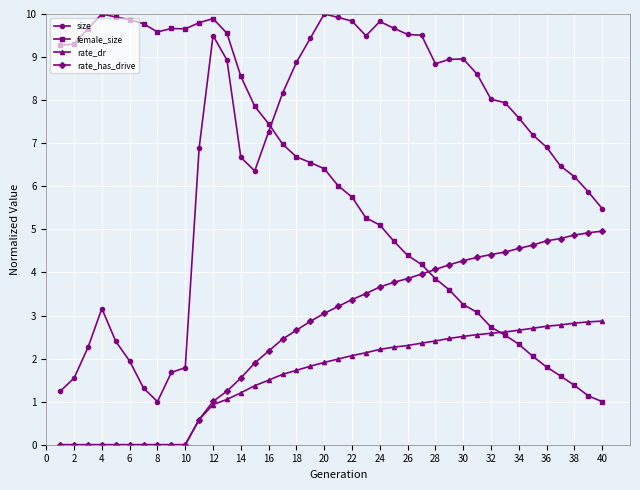

True or false: size and rate_has_drive intersect in this chart.

False